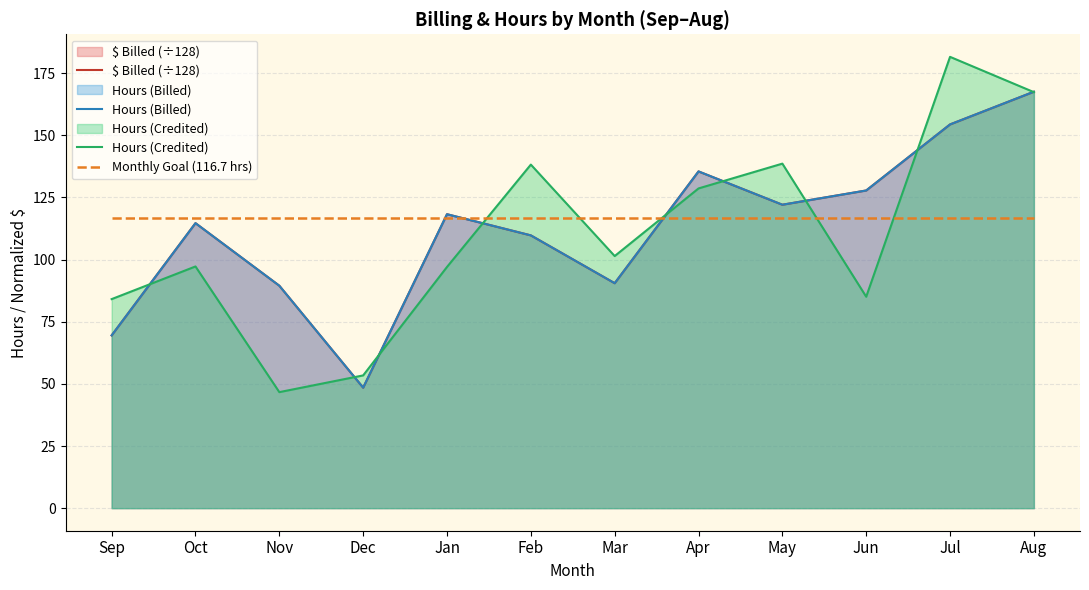

True or false: Hours (Billed) has more than 2 points higher than both neighbors.

True